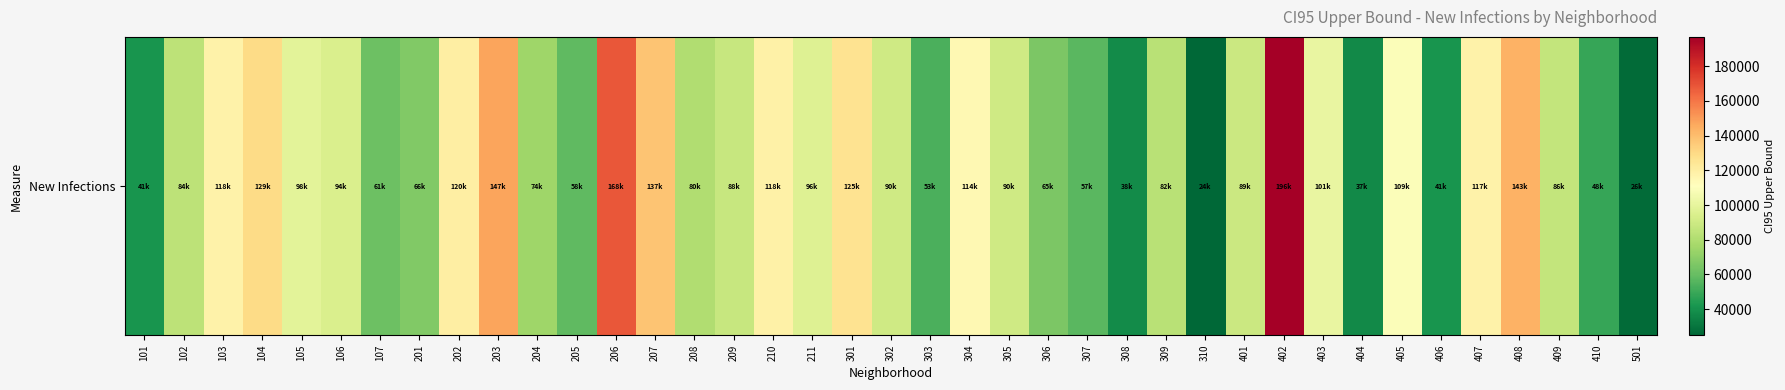

List the labels in order of value, smallest first.

310, 501, 404, 308, 101, 406, 410, 303, 307, 205, 107, 306, 201, 204, 208, 309, 102, 409, 209, 401, 305, 302, 106, 211, 105, 403, 405, 304, 407, 103, 210, 202, 301, 104, 207, 408, 203, 206, 402